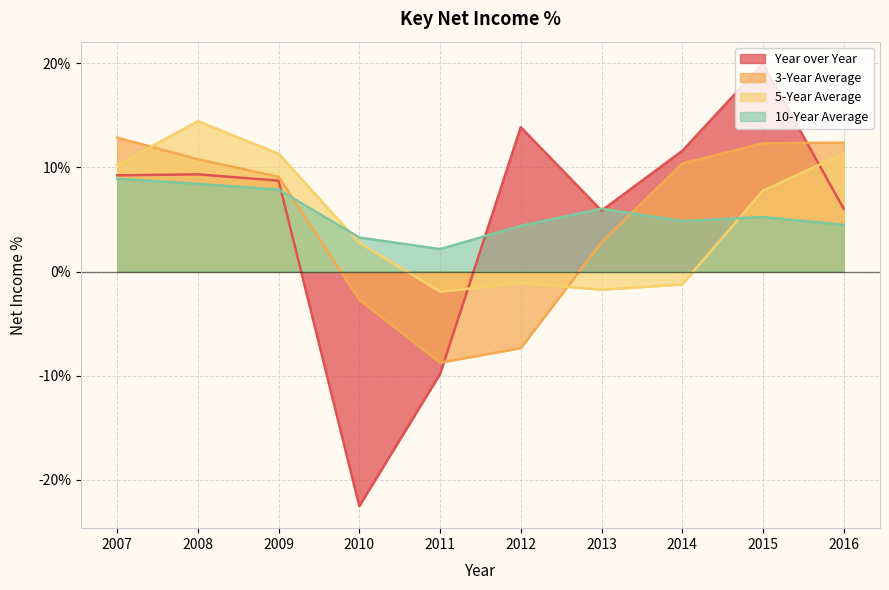

Reading left to right, what are all the values shown in this chart?

Year over Year: 2007=9.2	2008=9.3	2009=8.7	2010=-22.5	2011=-9.8	2012=13.9	2013=5.8	2014=11.6	2015=20.0	2016=6.0
3-Year Average: 2007=12.9	2008=10.8	2009=9.1	2010=-2.7	2011=-8.8	2012=-7.3	2013=2.8	2014=10.4	2015=12.3	2016=12.4
5-Year Average: 2007=10.2	2008=14.4	2009=11.3	2010=2.8	2011=-1.9	2012=-1.1	2013=-1.8	2014=-1.2	2015=7.8	2016=11.3
10-Year Average: 2007=8.9	2008=8.4	2009=7.9	2010=3.3	2011=2.2	2012=4.4	2013=6.0	2014=4.8	2015=5.2	2016=4.5